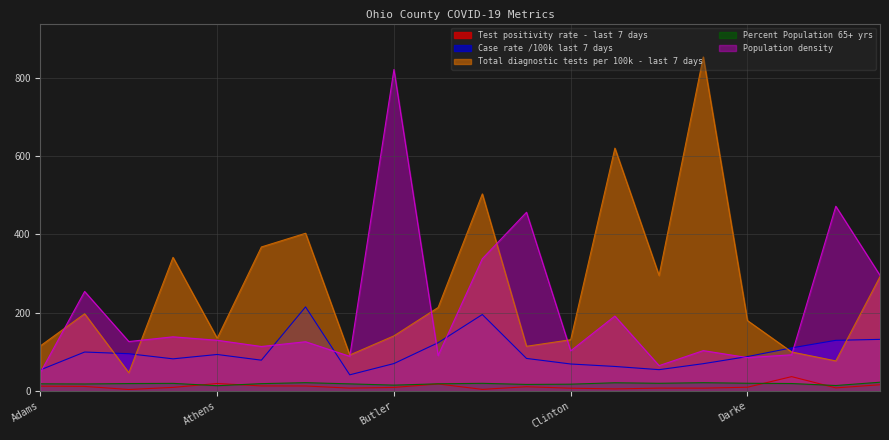

How many values in the Case rate /100k last 7 days series are below 88?

10